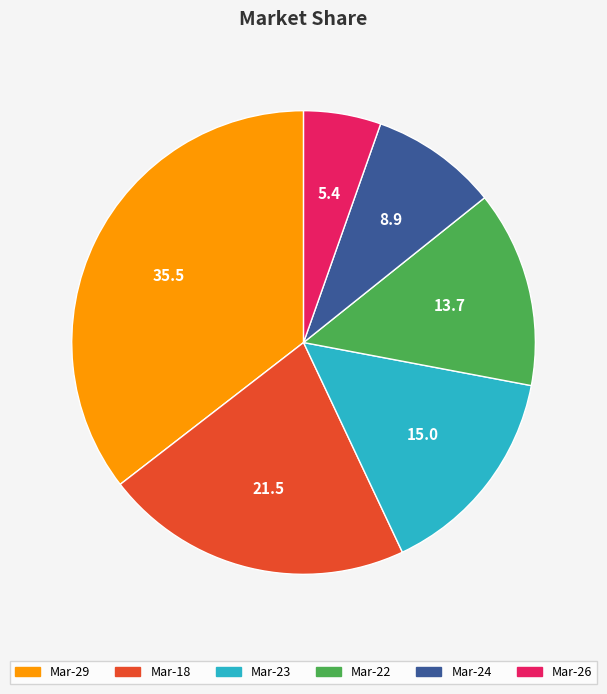

The Mar-24 slice represents 9% of the pie. True or false?

True